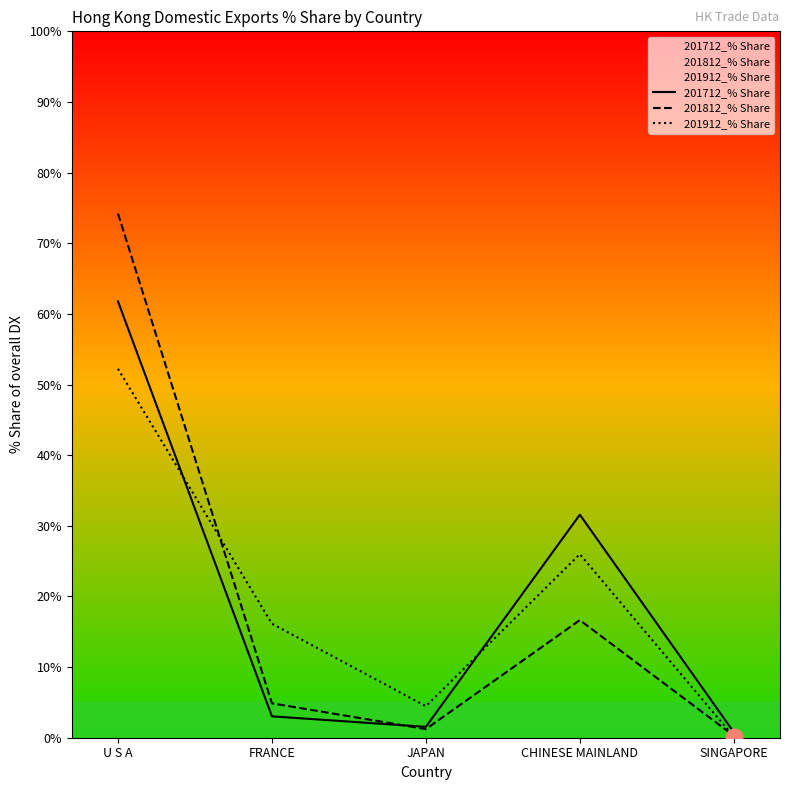

What is the label of the 2nd point from the left?

FRANCE